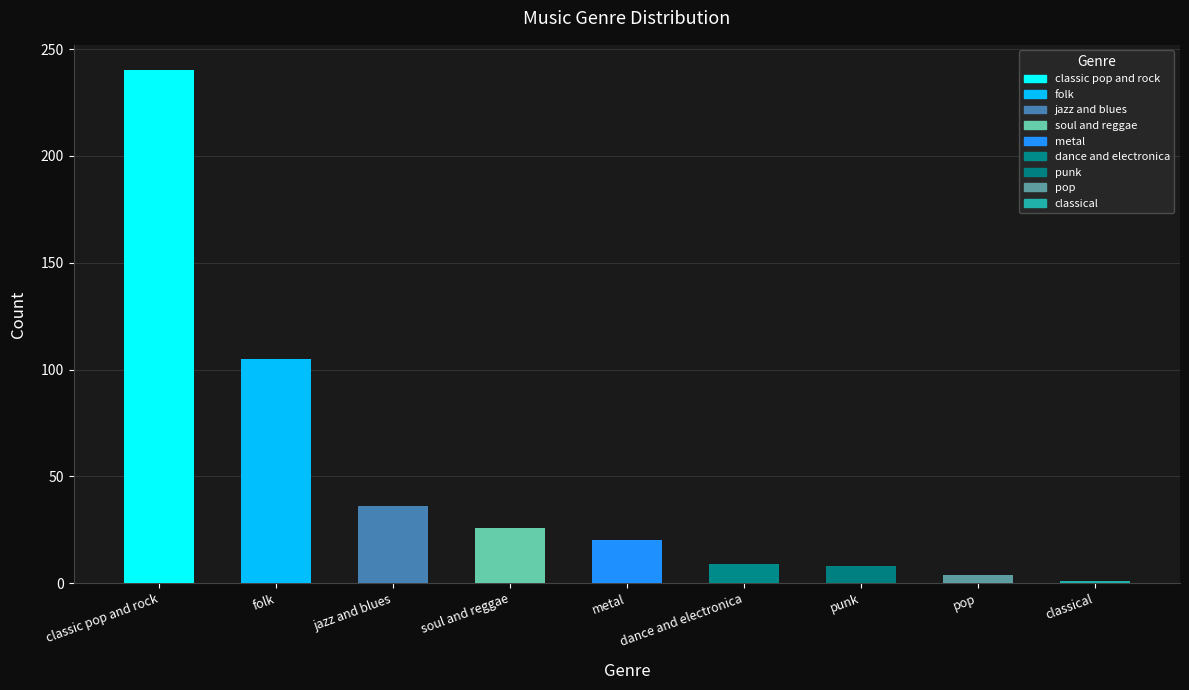

Is it true that the value at soul and reggae is 26?

True